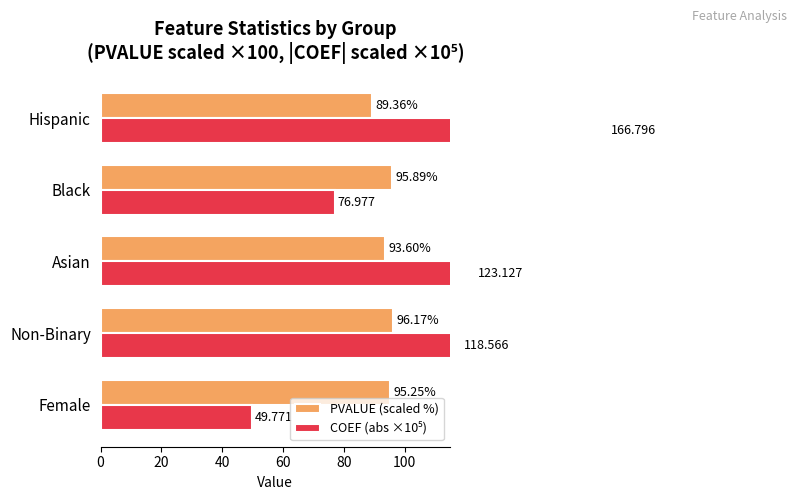

What is the approximate value of PVALUE (scaled %) at Hispanic?

89.4